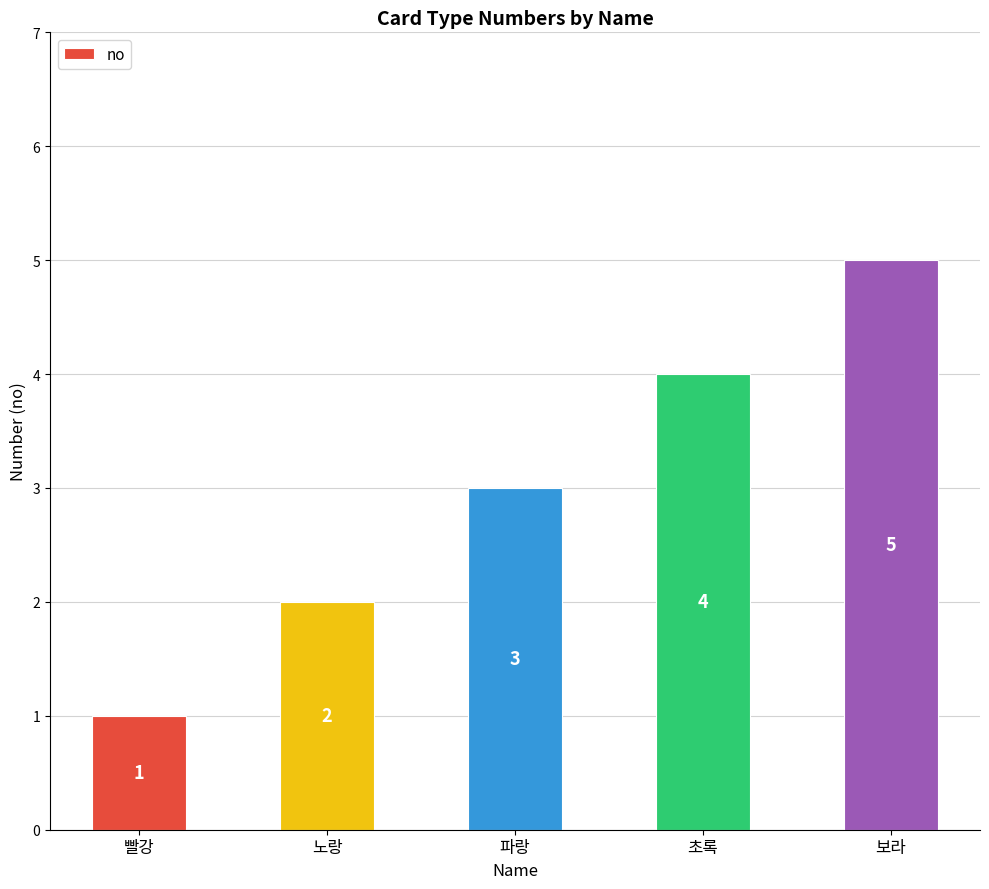

Reading right to left, extract all data points from this chart.

보라=5	초록=4	파랑=3	노랑=2	빨강=1